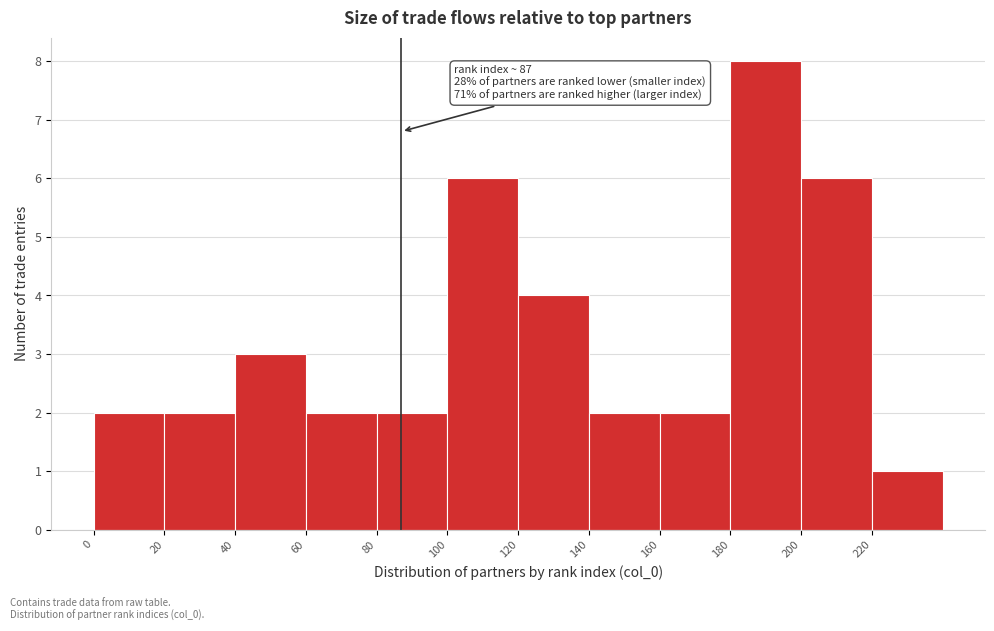

Which range on the x-axis has the tallest bar?

180 to 200